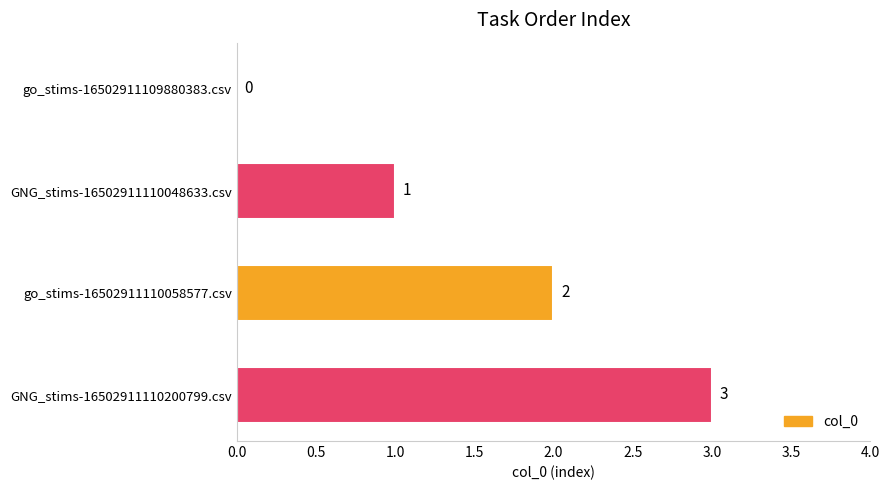

What is the change in value from GNG_stims-16502911110048633.csv to GNG_stims-16502911110200799.csv?

+2